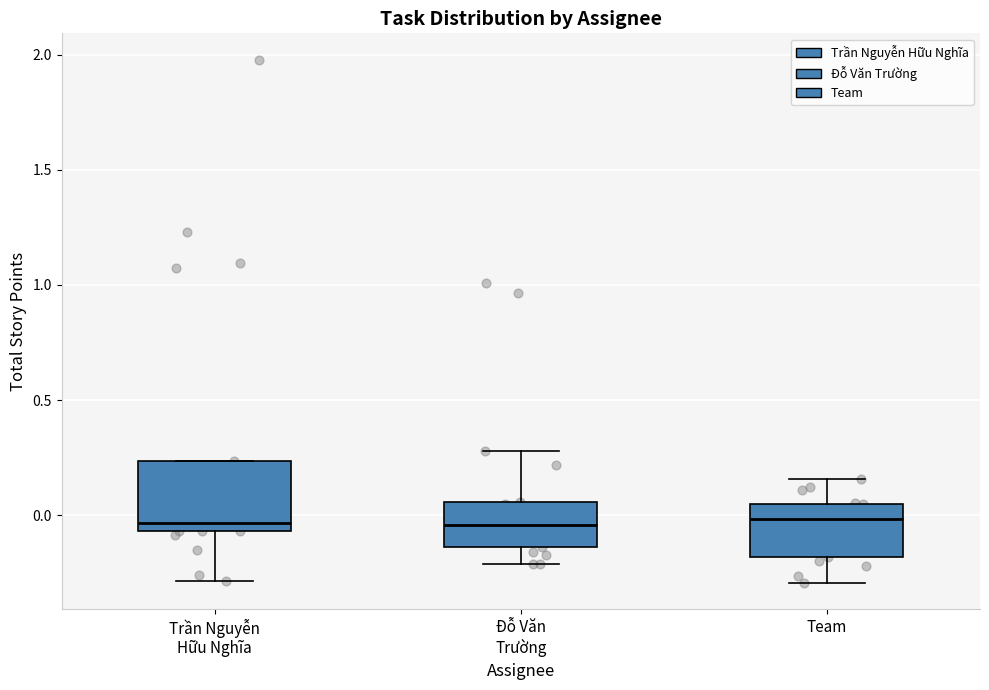

Where does the lower whisker of the box for Đỗ Văn Trường end on the y-axis? The values are not printed on the chart, so give them approximately, as read against the axis.

-0.20